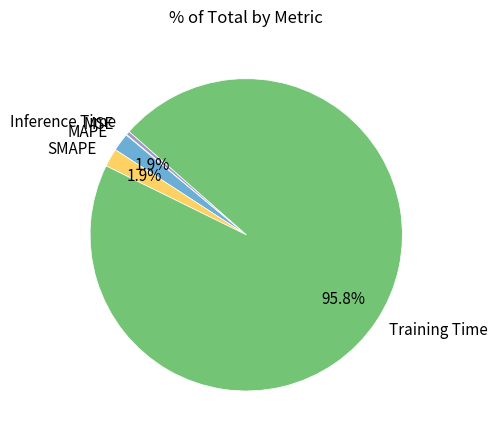

To the nearest percent, what portion does SMAPE represent?

2%